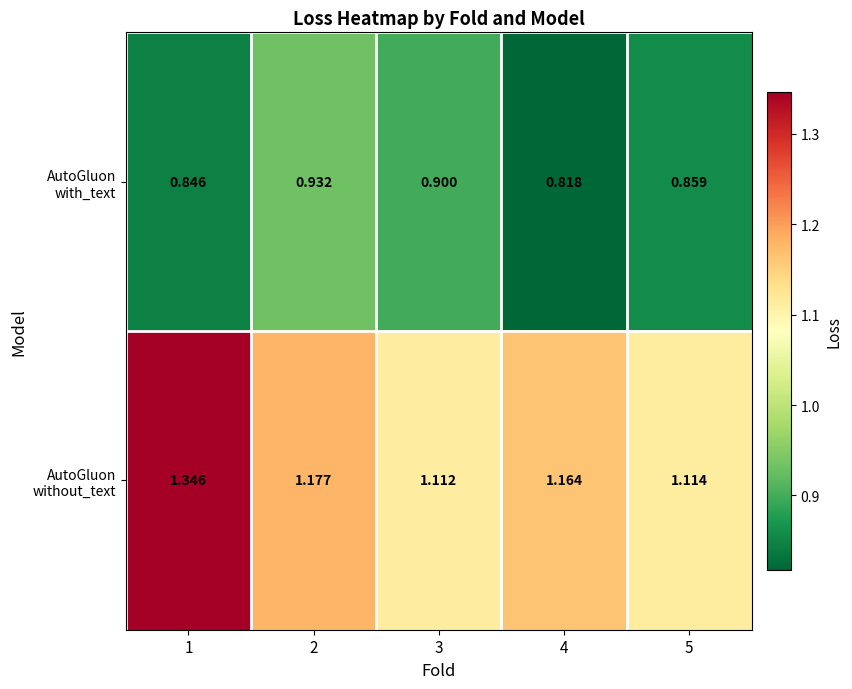

Rank the series by their average value, from highest to lowest.

AutoGluon without_text, AutoGluon with_text